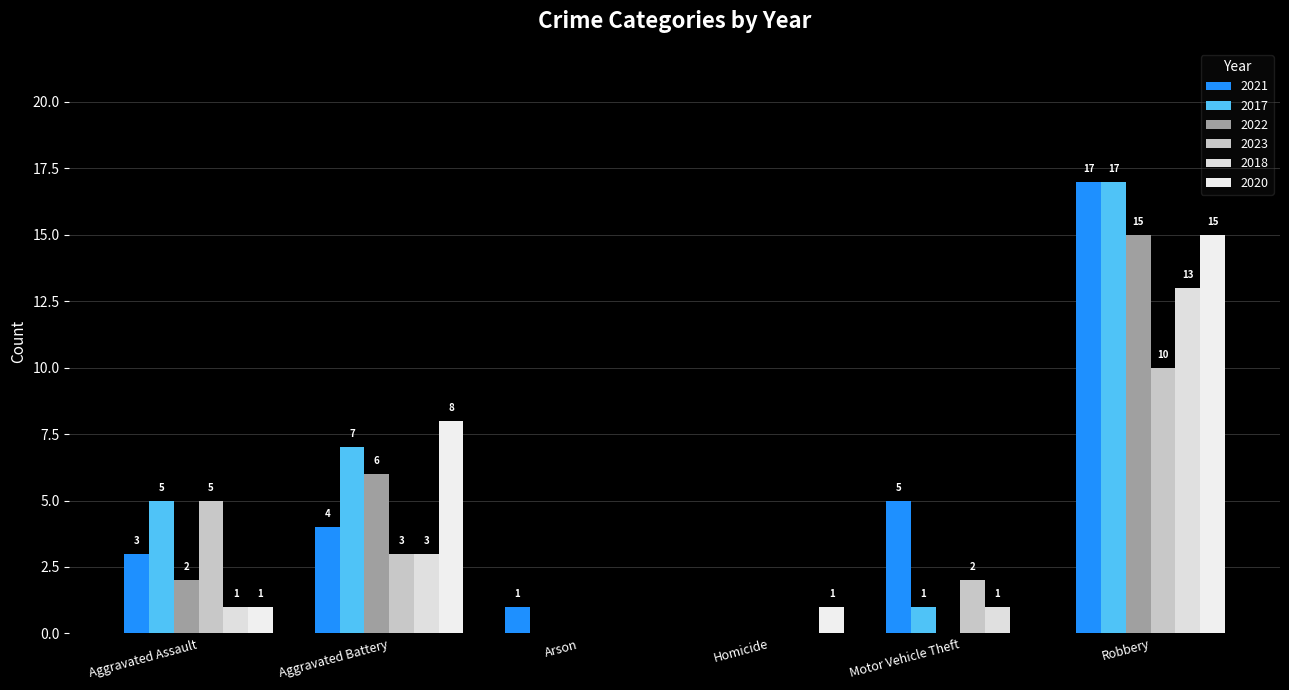

What is the average value of the 2023 series?

3